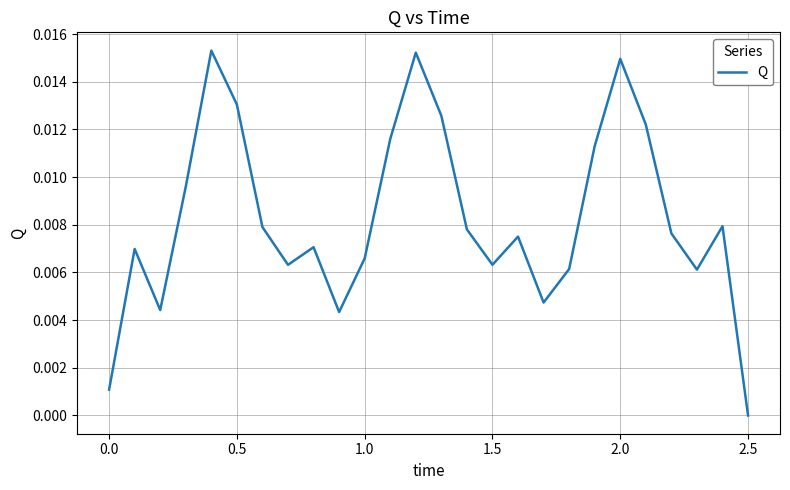

At which category does the chart reach its minimum across all series?

2.5